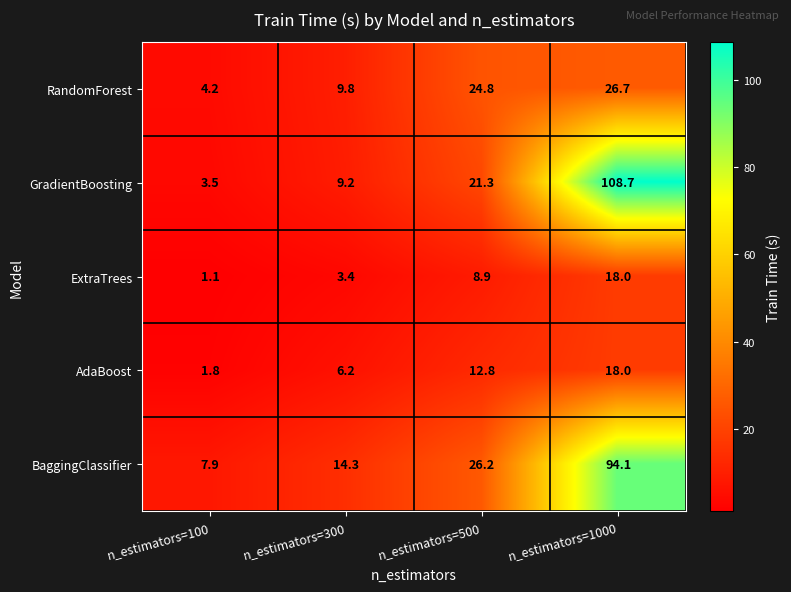

Which label corresponds to the largest value in the chart?

n_estimators=1000